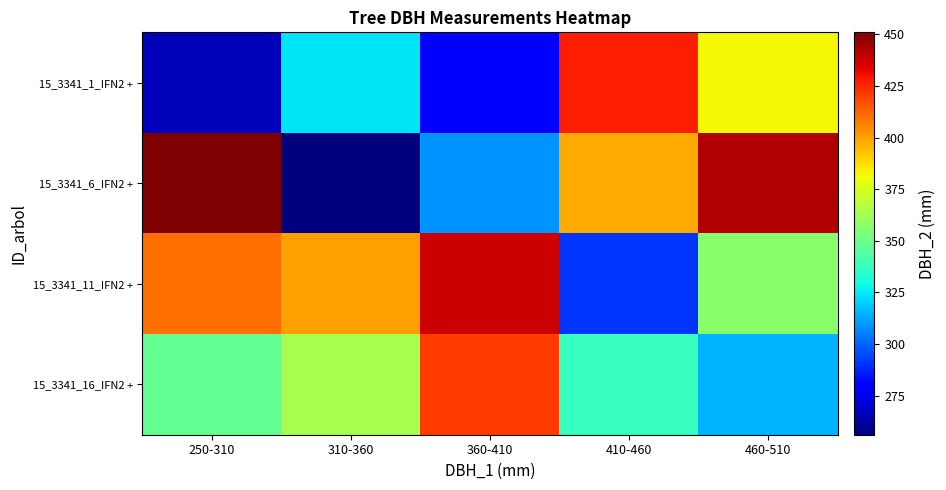

At which category does the chart reach its peak across all series?

250-310